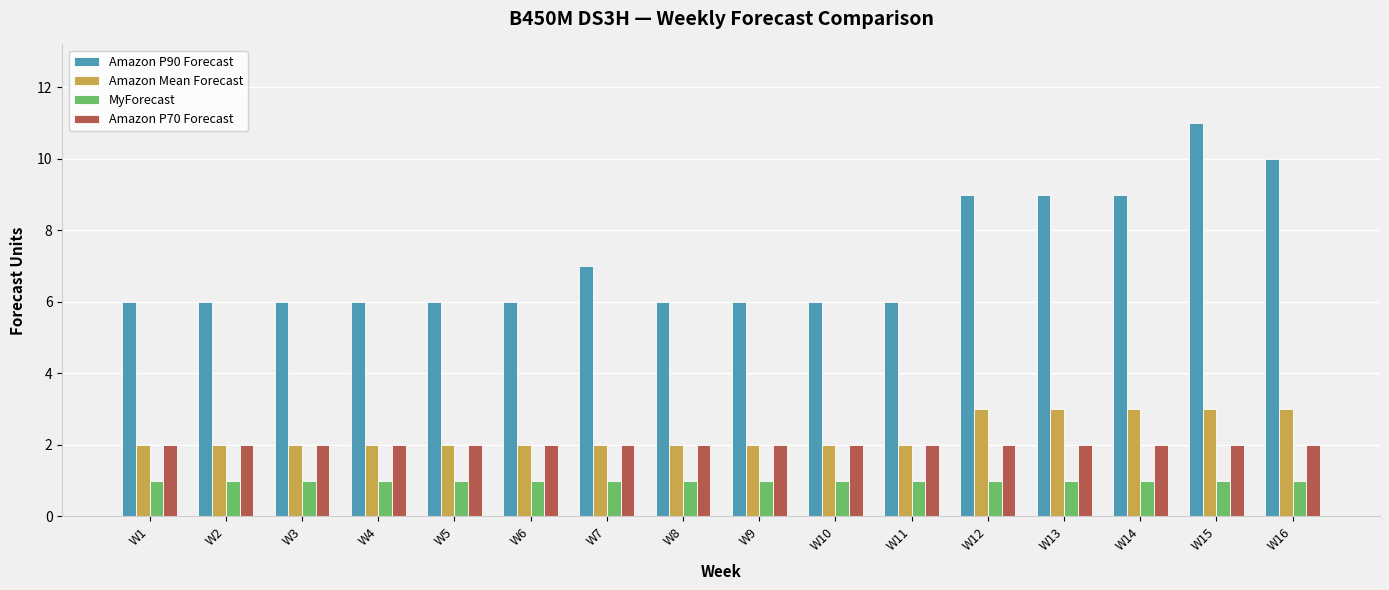

What are all the series names shown in the legend?

Amazon P90 Forecast, Amazon Mean Forecast, MyForecast, Amazon P70 Forecast